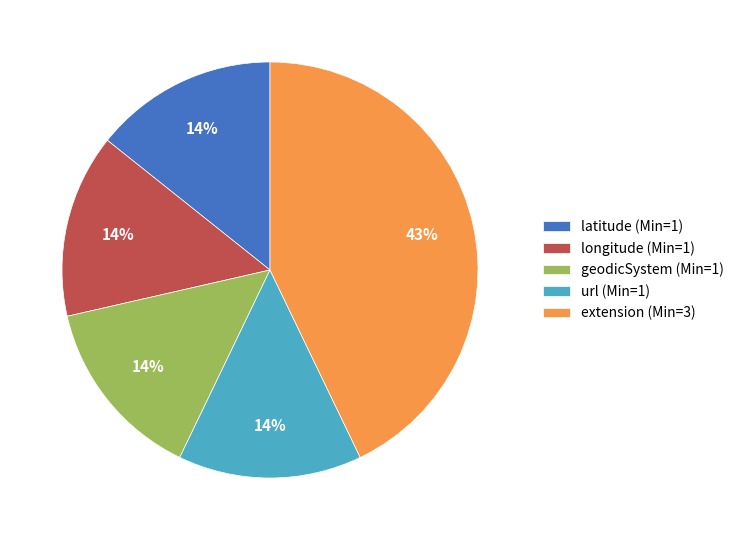

Is the sum of geodicSystem (Min=1) and longitude (Min=1) greater than half?

No